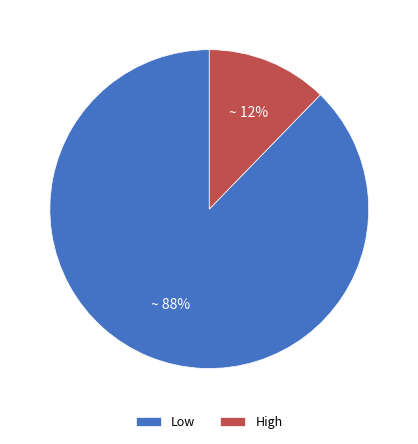

Which has a higher value, High or Low?

Low